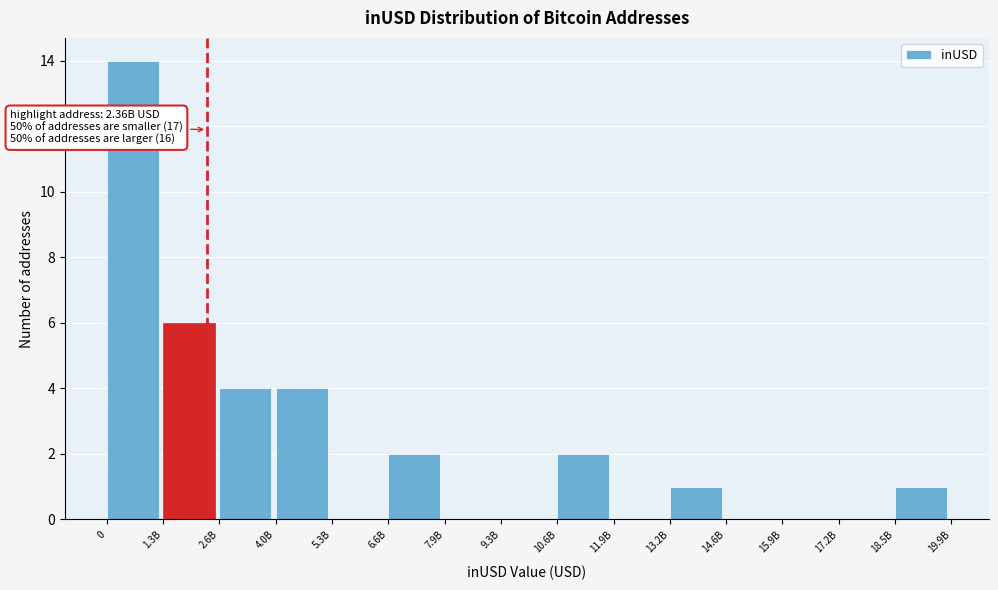

Reading right to left, list all the values displayed in this chart.

18.5B=1	17.2B=0	15.9B=0	14.6B=0	13.2B=1	11.9B=0	10.6B=2	9.3B=0	7.9B=0	6.6B=2	5.3B=0	4.0B=4	2.6B=4	1.3B=6	0=14